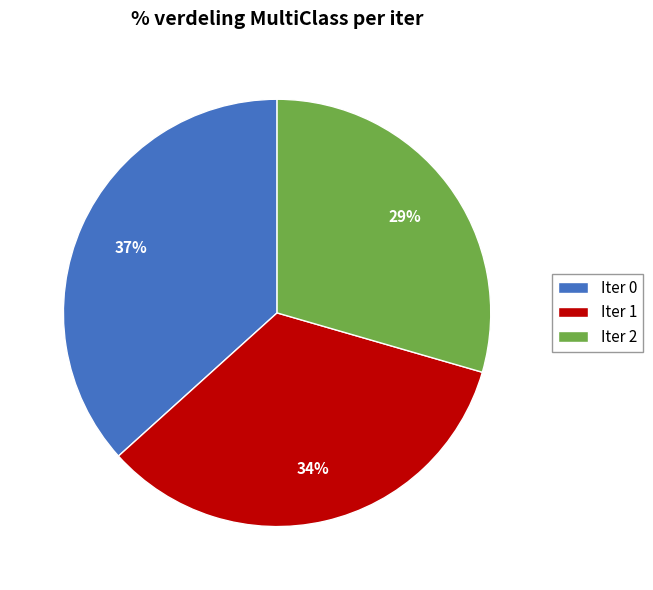

How many slices are in this pie chart?

3